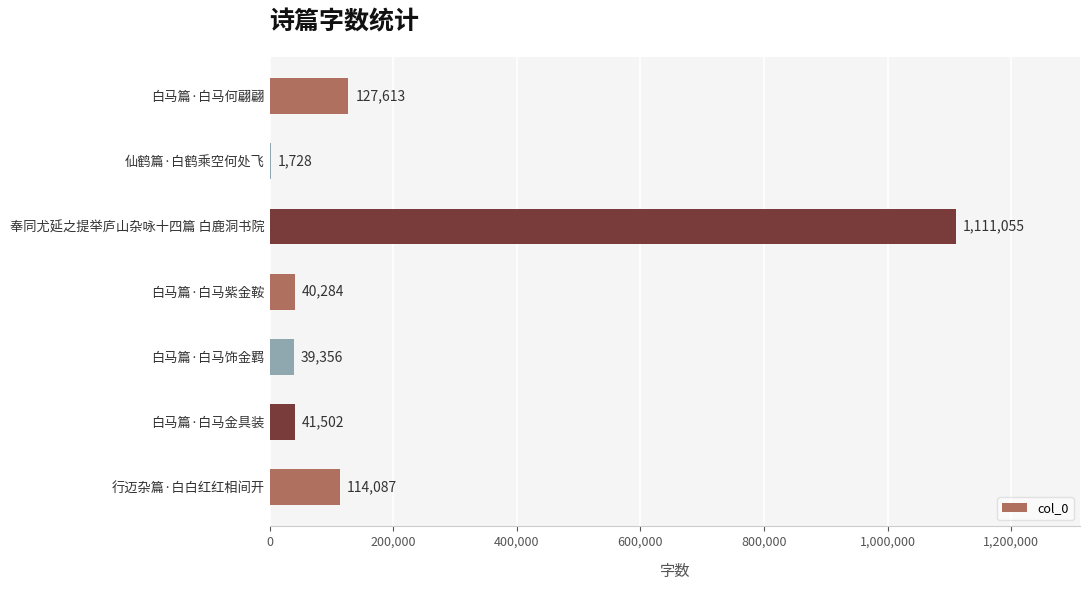

What is the sum of the values at 白马篇·白马金具装 and 仙鹤篇·白鹤乘空何处飞?

43230